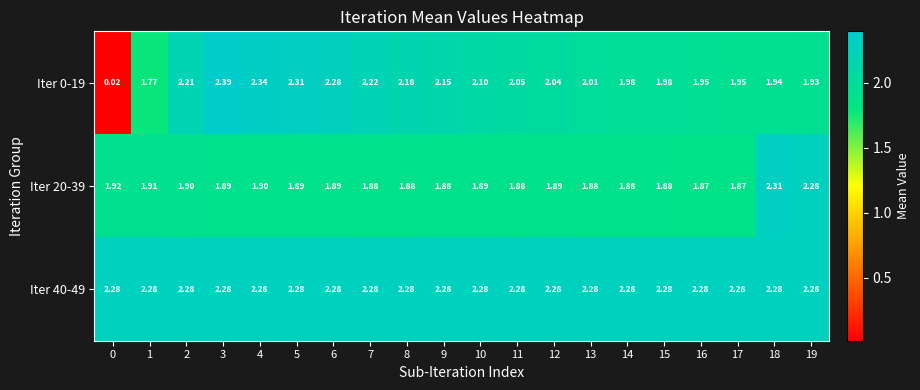

At how many categories does at least one series exceed 1?

20